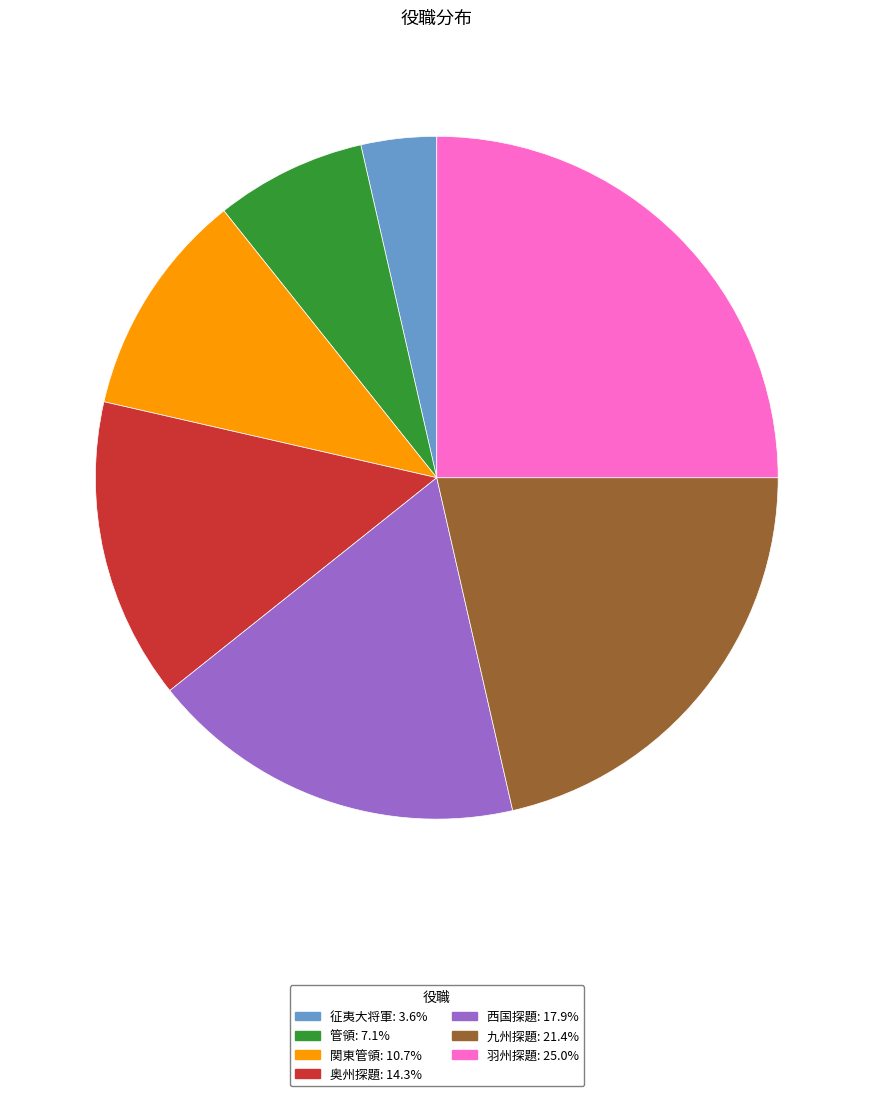

What is the largest slice in the pie chart?

羽州探題